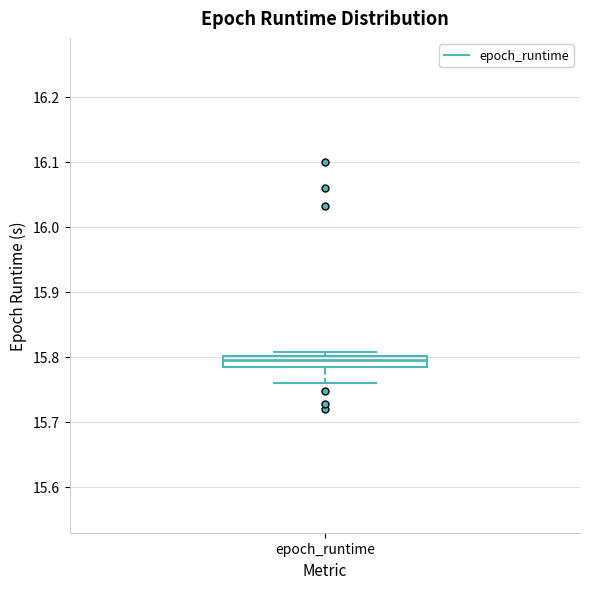

Where does the median line of the box for epoch_runtime sit on the y-axis? The values are not printed on the chart, so give them approximately, as read against the axis.

15.79